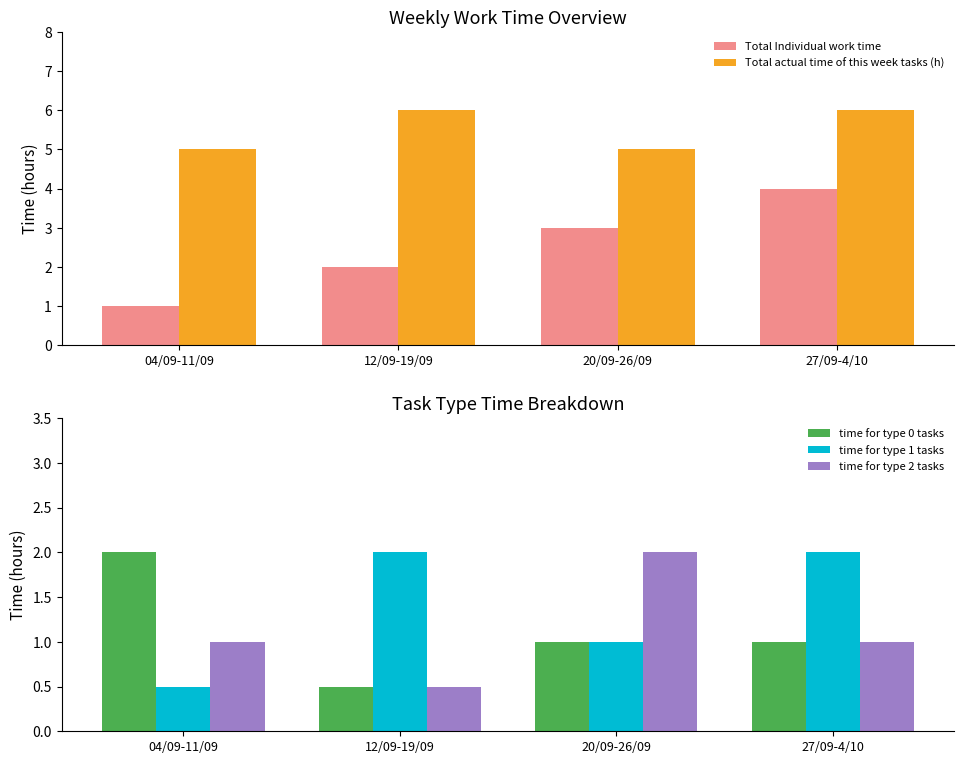

How many bars are there in total?

20